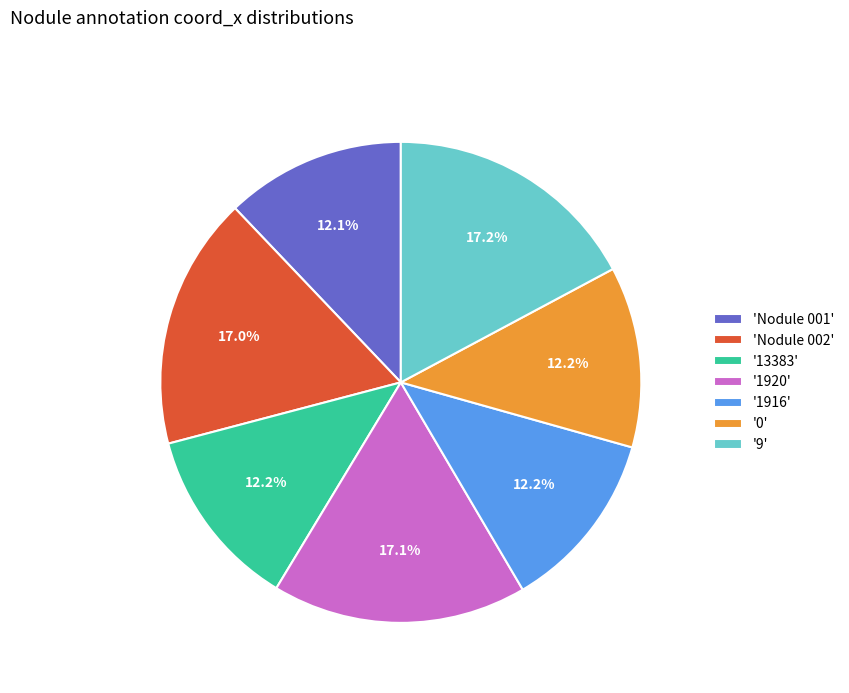

To the nearest percent, what is the average slice percentage?

14%